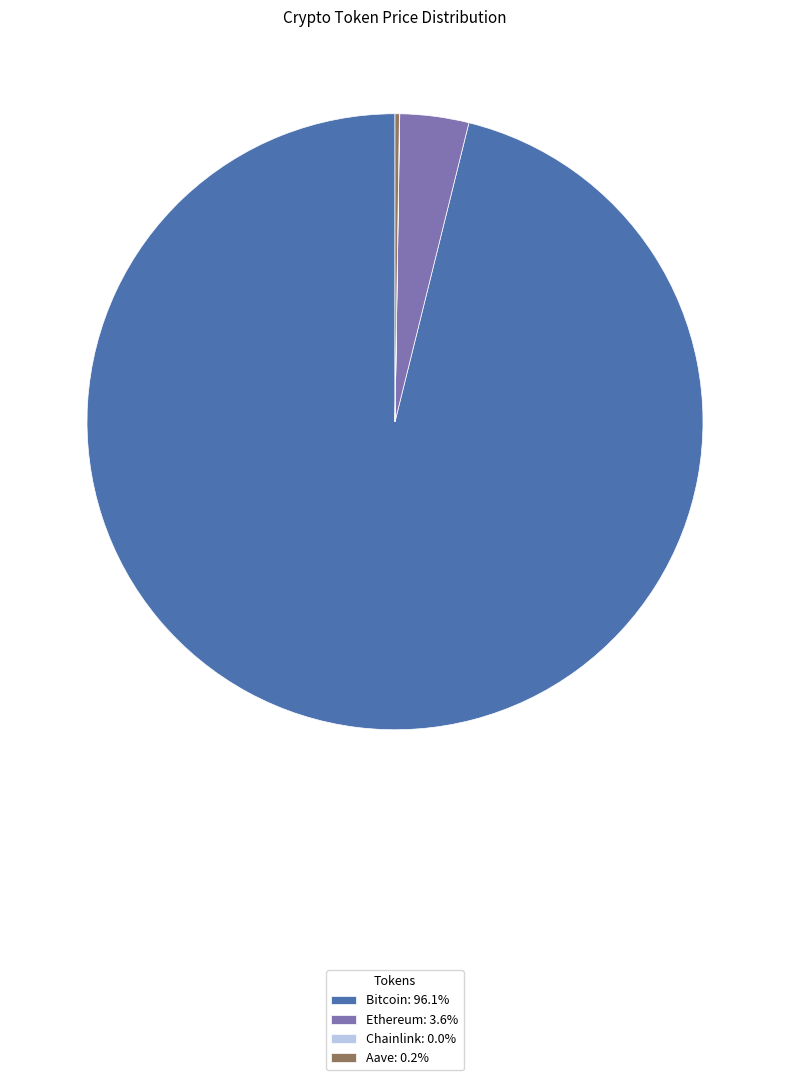

Is there any slice that represents more than half of the pie?

Yes